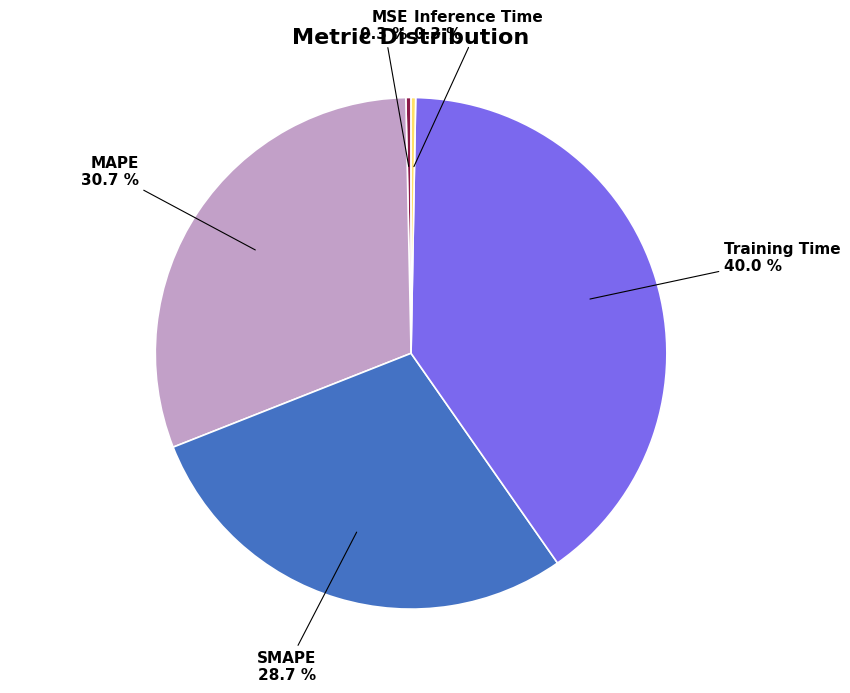

How many slices are in this pie chart?

5